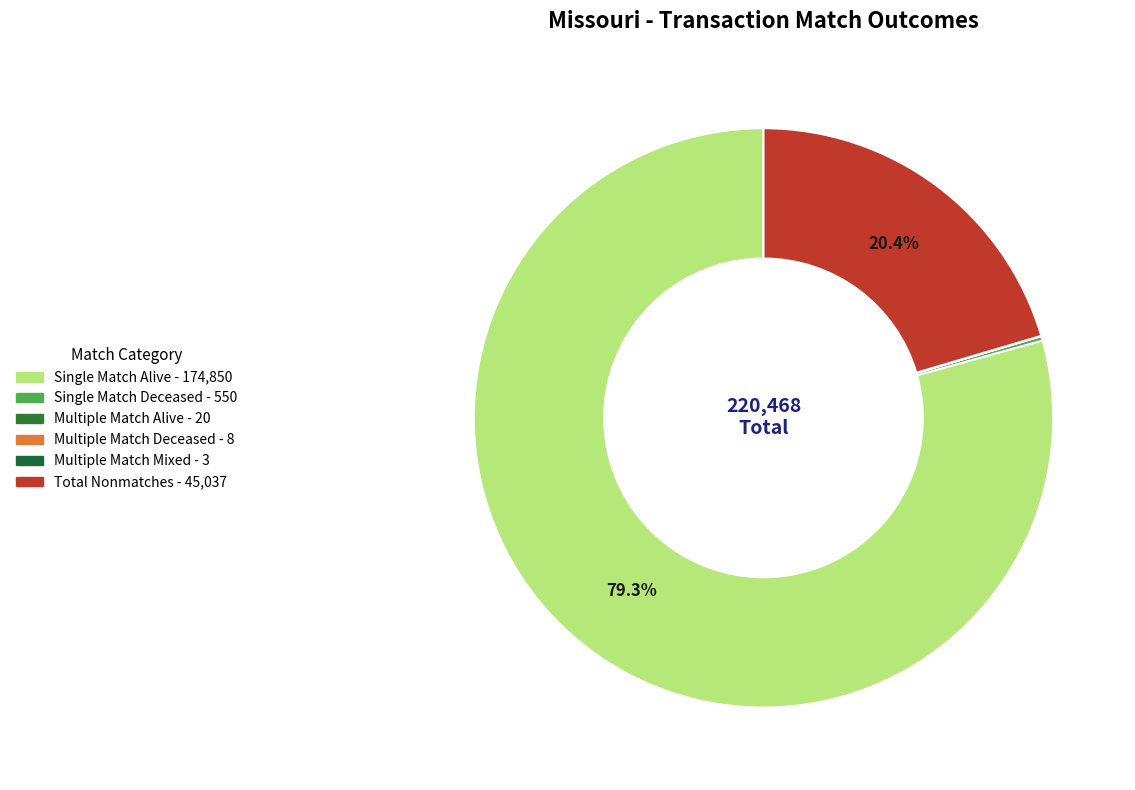

To the nearest percent, what is the difference between the largest and smallest slice percentages?

79%